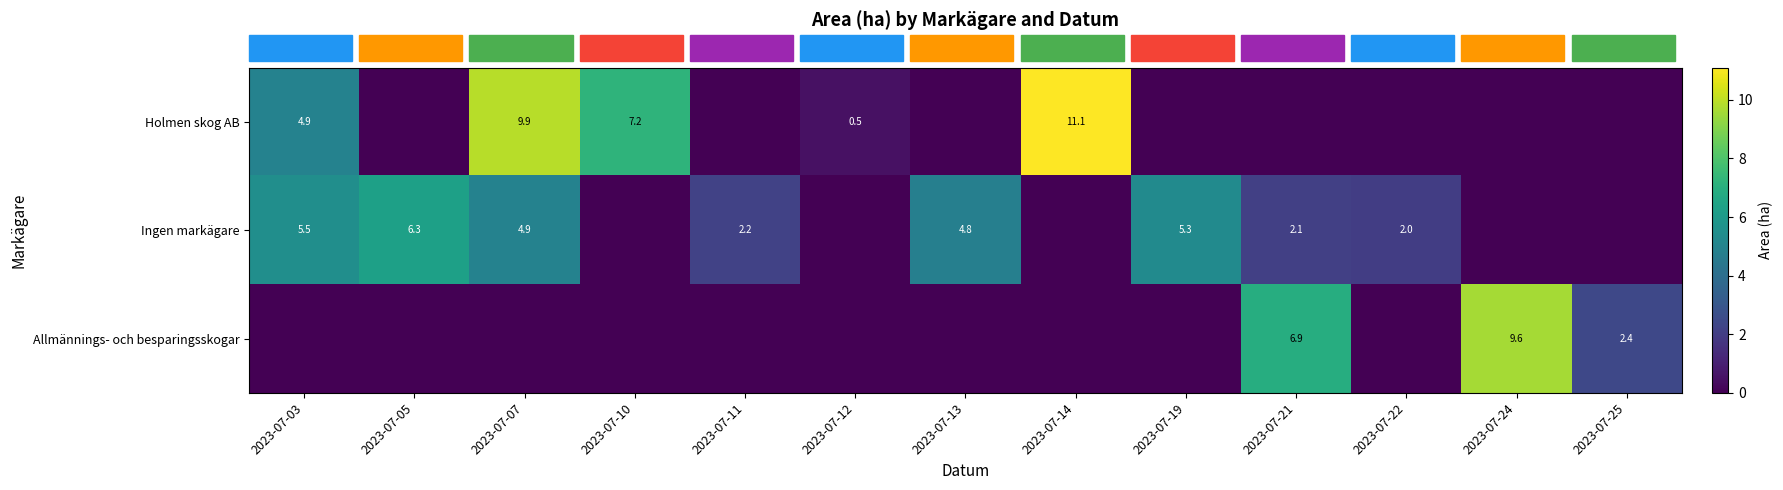

Is it true that Ingen markägare equals 1.8 at 2023-07-07?

False